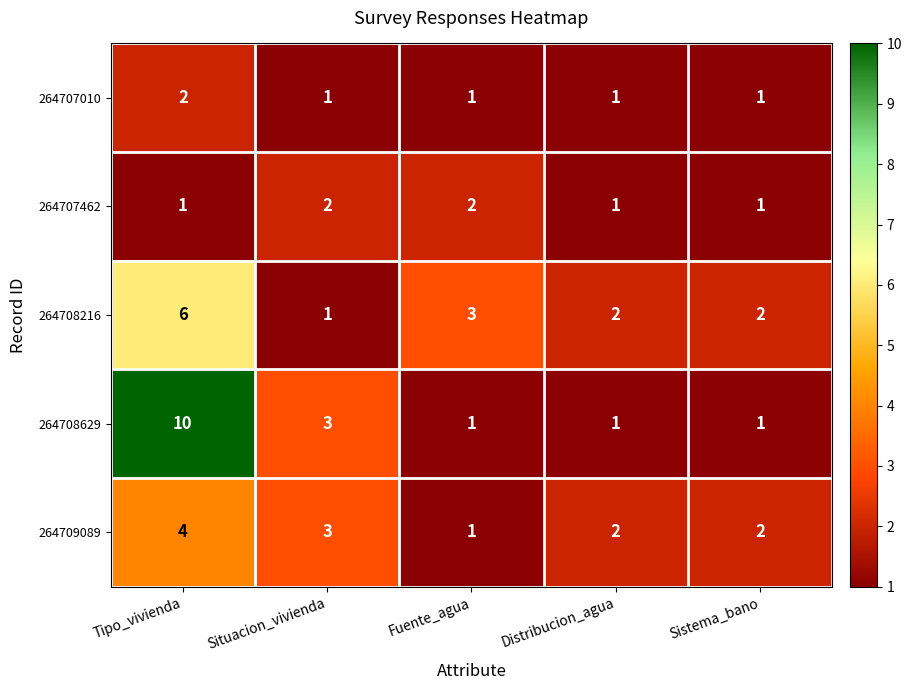

Reading right to left, list all the values displayed in this chart.

264707010: Sistema_bano=1	Distribucion_agua=1	Fuente_agua=1	Situacion_vivienda=1	Tipo_vivienda=2
264707462: Sistema_bano=1	Distribucion_agua=1	Fuente_agua=2	Situacion_vivienda=2	Tipo_vivienda=1
264708216: Sistema_bano=2	Distribucion_agua=2	Fuente_agua=3	Situacion_vivienda=1	Tipo_vivienda=6
264708629: Sistema_bano=1	Distribucion_agua=1	Fuente_agua=1	Situacion_vivienda=3	Tipo_vivienda=10
264709089: Sistema_bano=2	Distribucion_agua=2	Fuente_agua=1	Situacion_vivienda=3	Tipo_vivienda=4